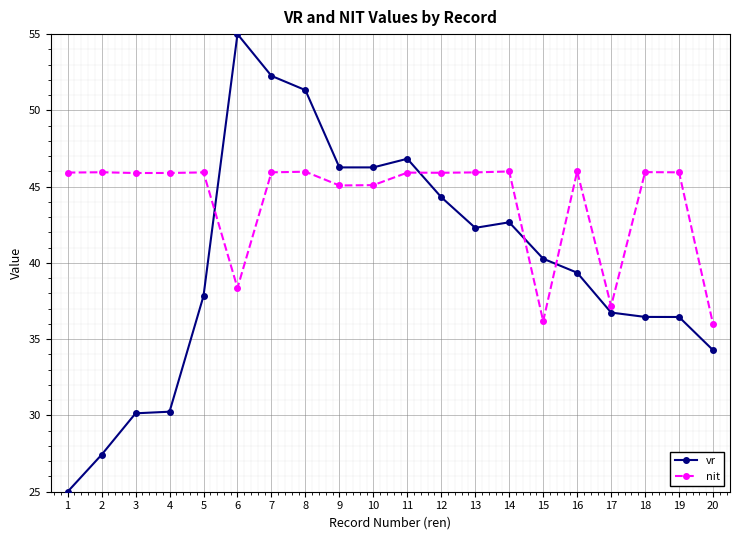

At which category is the sum across all series the highest?

7